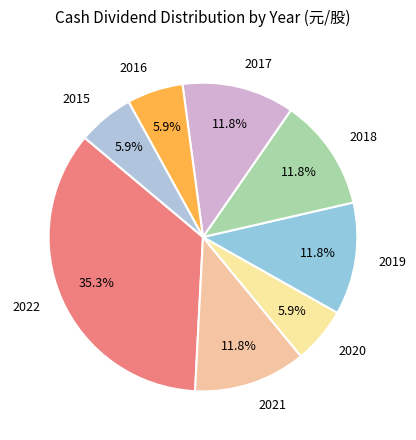

Approximately how many times larger is the value at 2016 compared to 2022?

0.2